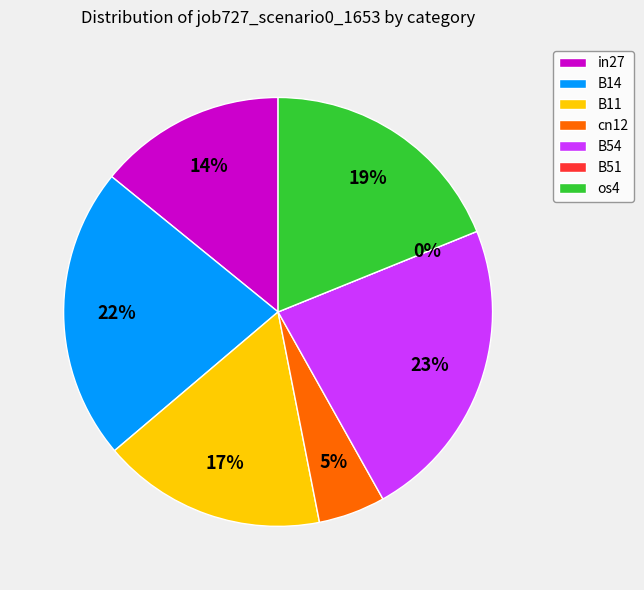

Which category has the smallest portion of the pie?

B51